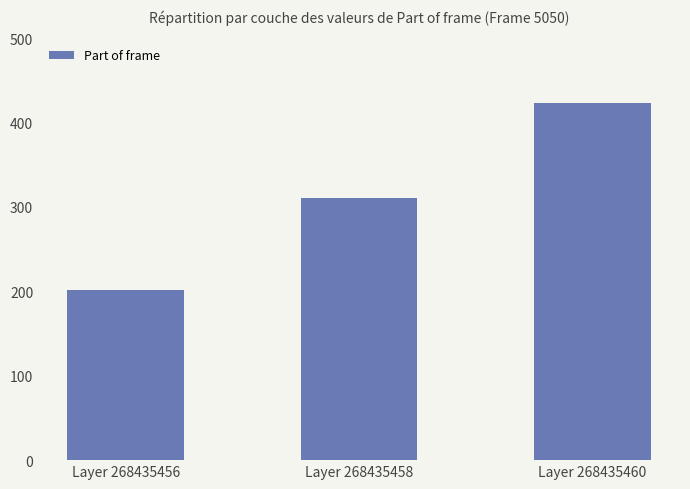

Is it true that the value at Layer 268435460 is 423?

True